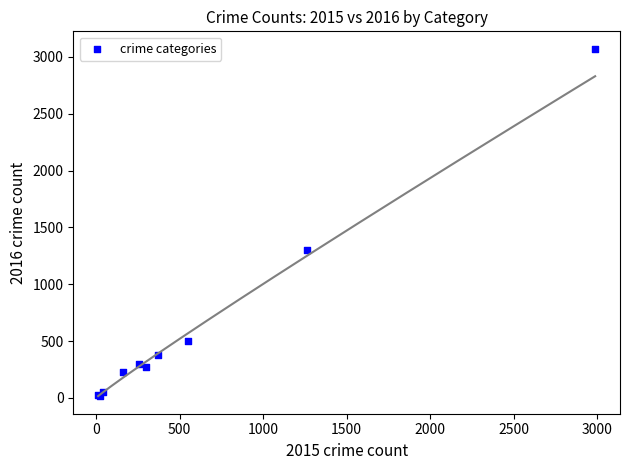

What Y value in the scatter plot is closest to 1542?

1297